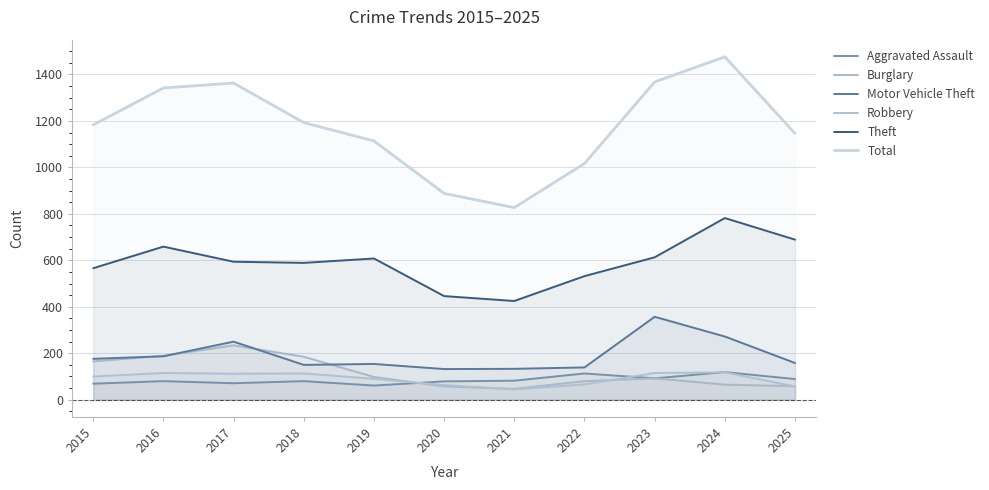

How many lines are shown in the chart?

6